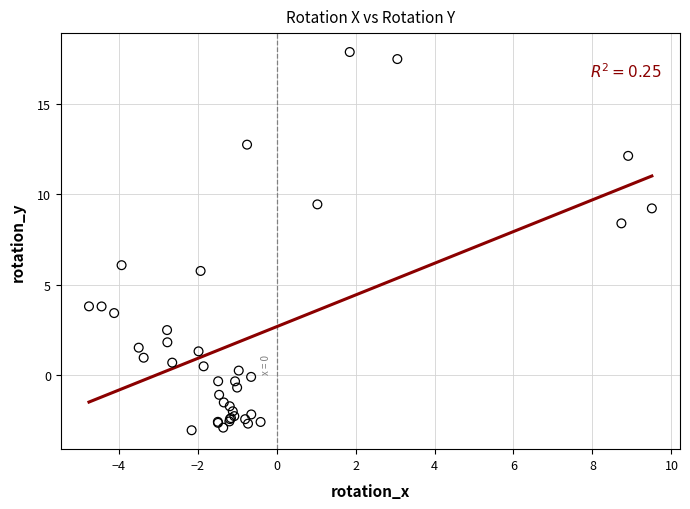

What Y value in the scatter plot is closest to 7?

6.1